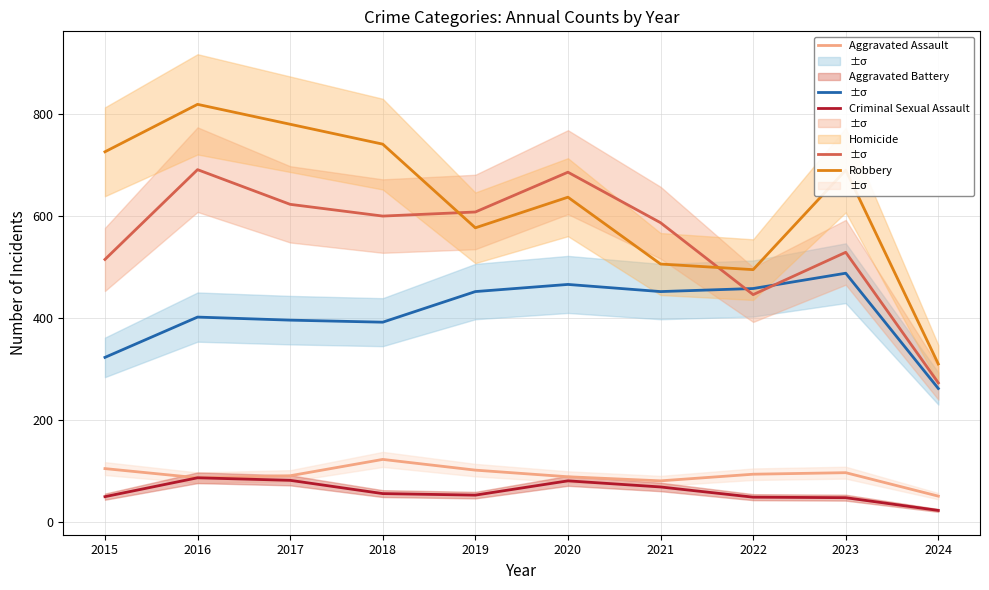

The Aggravated Battery series shows 159 at 2016. True or false?

False